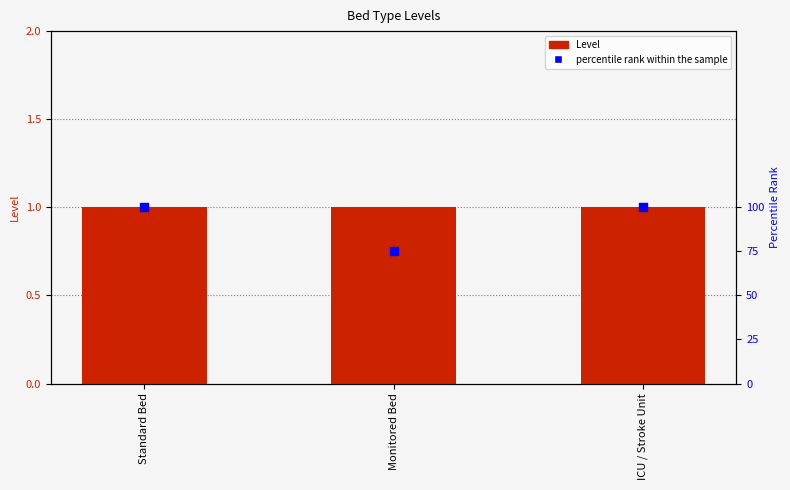

What is the total value across all series at Standard Bed?

101